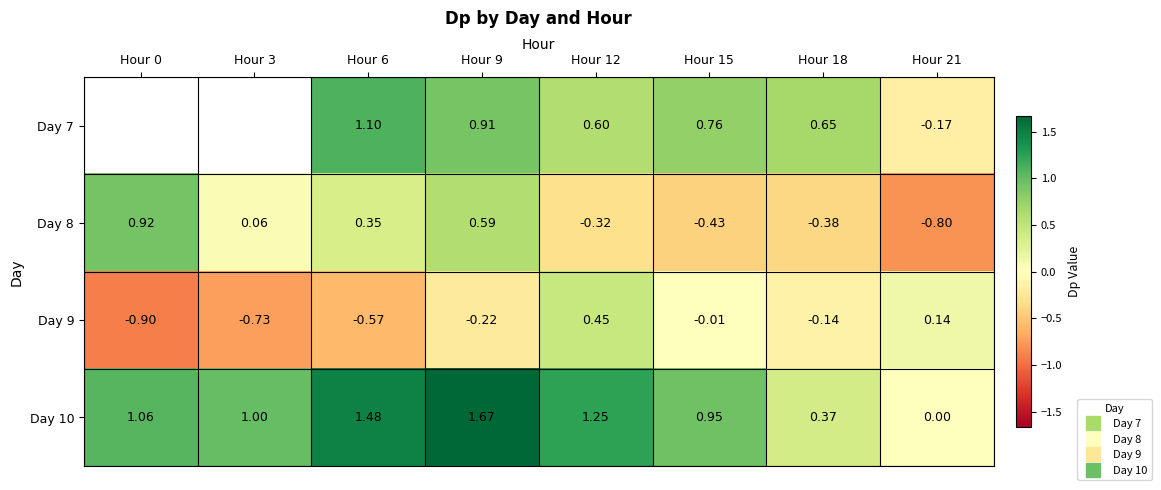

How many values in the Day 9 series exceed 0?

2